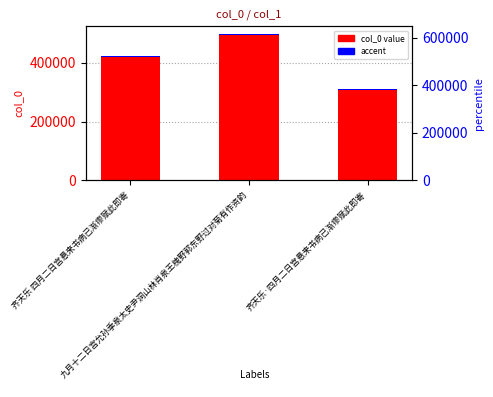

What is the total value across all series at 齐天乐·四月二日宫悬来书病已渐瘳赋此即寄?

312974.8